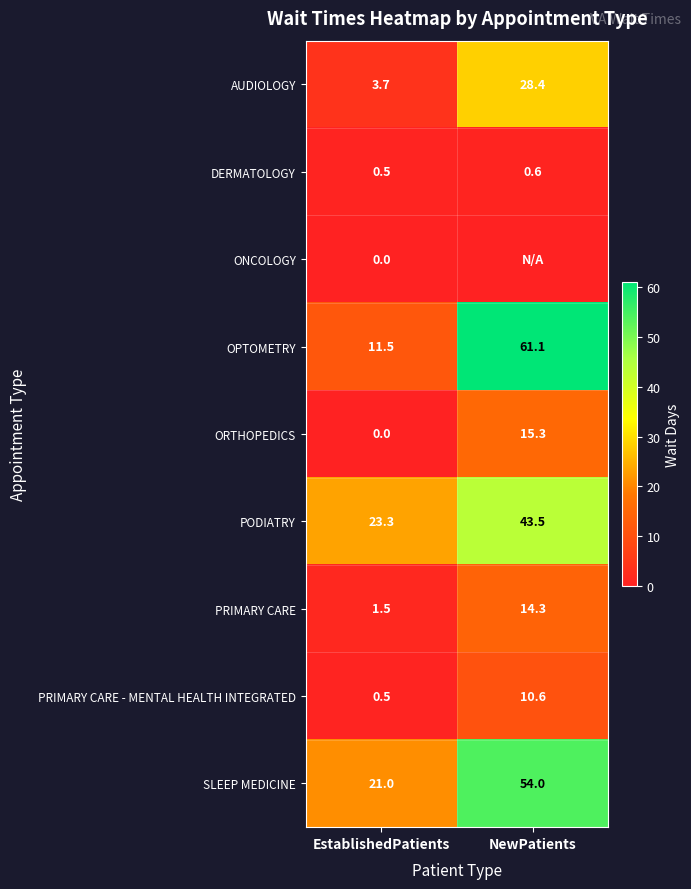

Read the OPTOMETRY value at NewPatients.

61.1